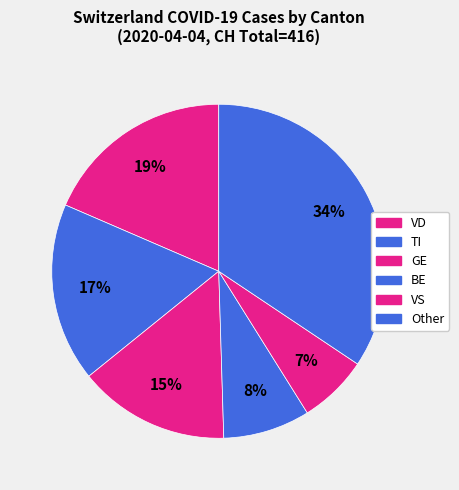

Count the number of slices in the pie.

6